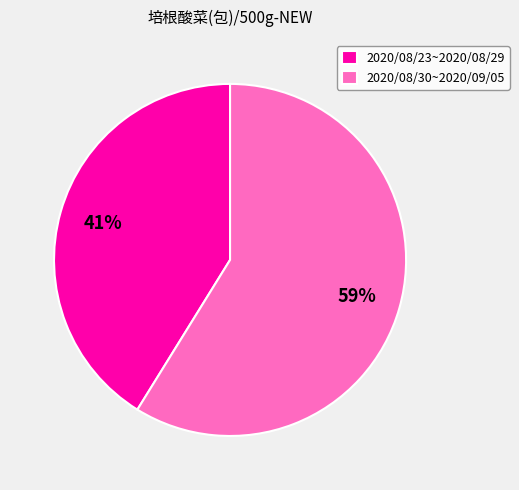

To the nearest percent, what is the difference between the 2020/08/23~2020/08/29 and 2020/08/30~2020/09/05 slice percentages?

18%